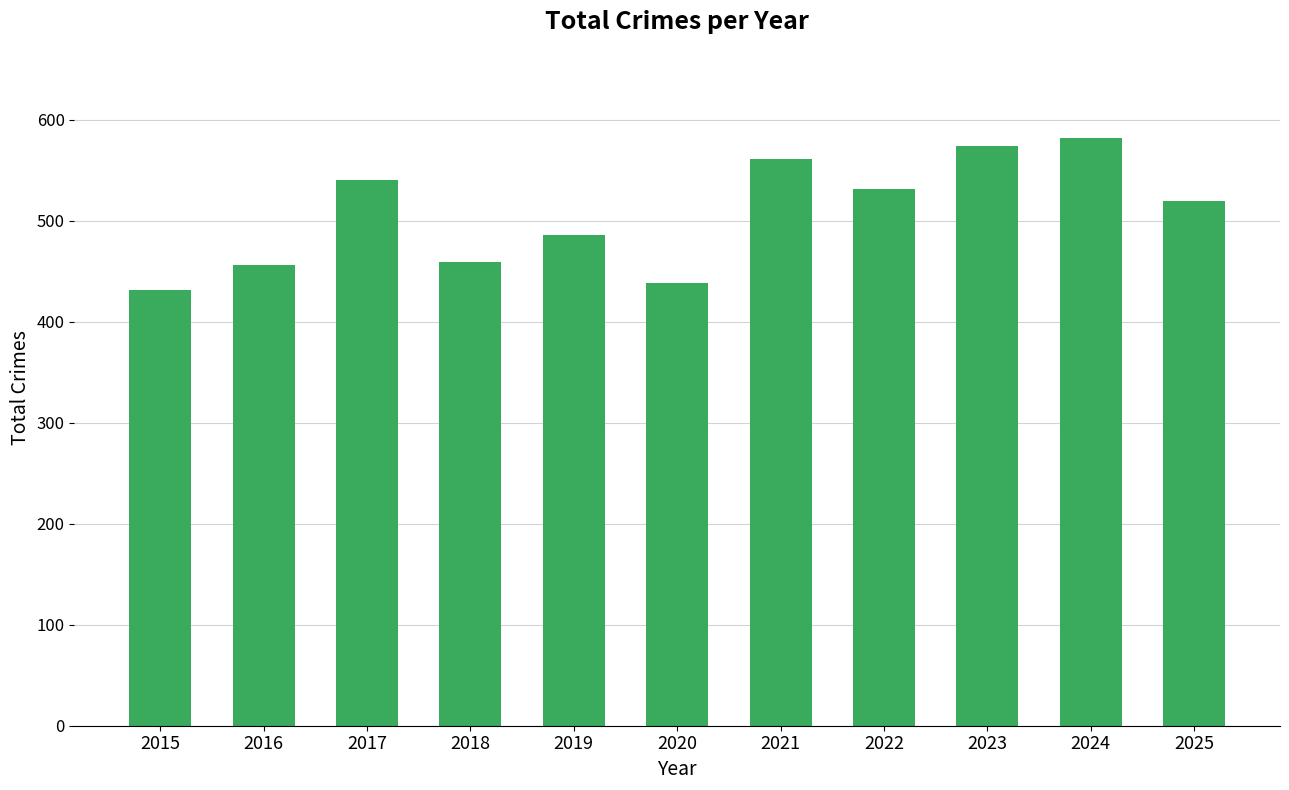

Which category has the highest value across all series?

2024